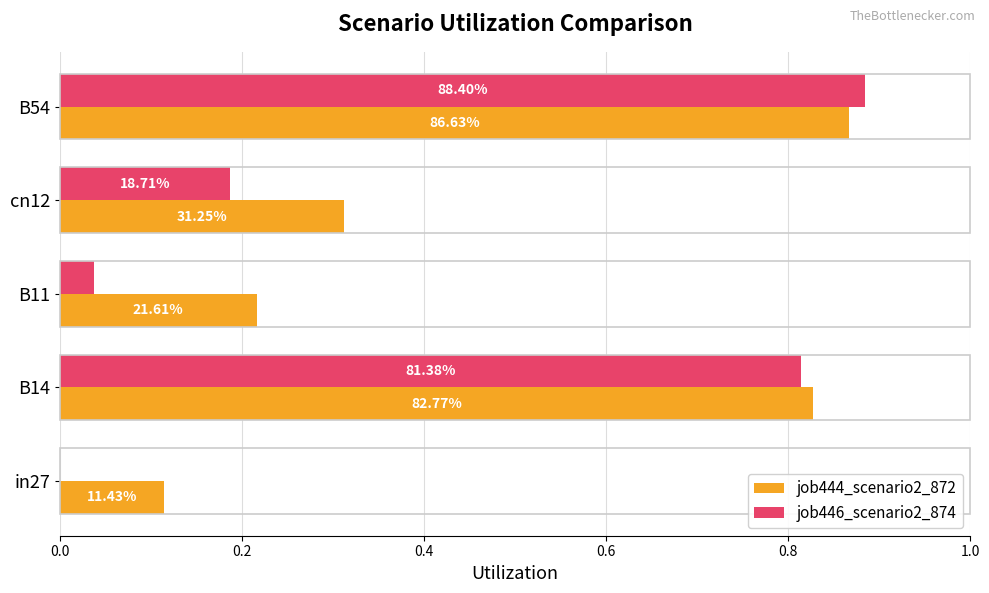

What is the minimum value for job444_scenario2_872?

0.1